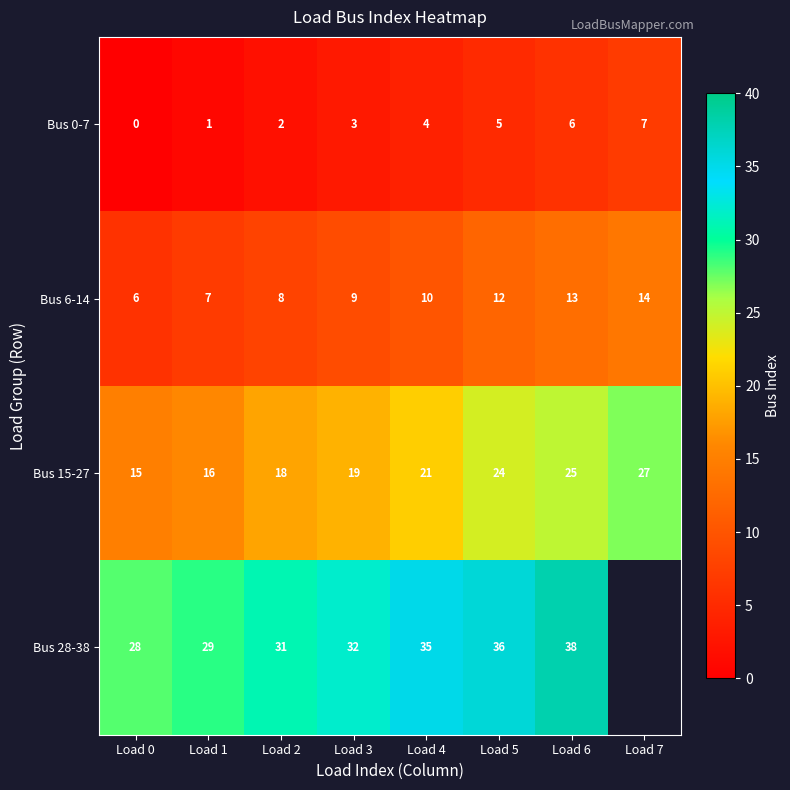

What is the average value of the Bus 6-14 series?

10